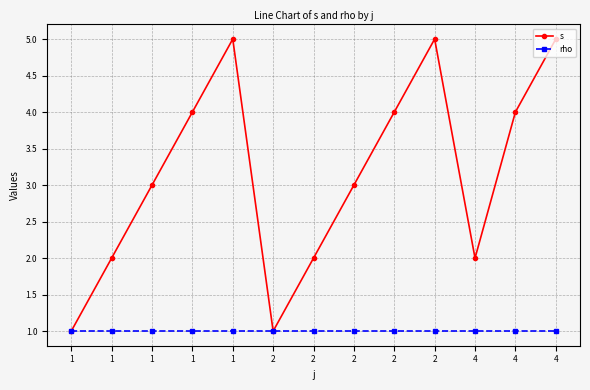

At which category does s reach its first local peak?

1